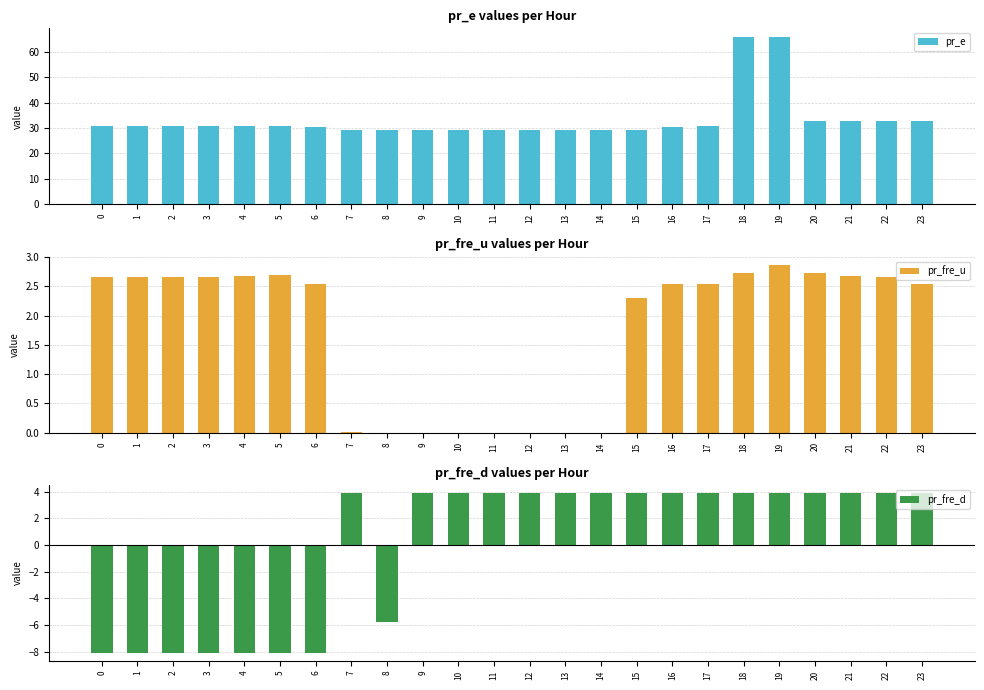

What is the minimum value for pr_fre_d?

-8.1